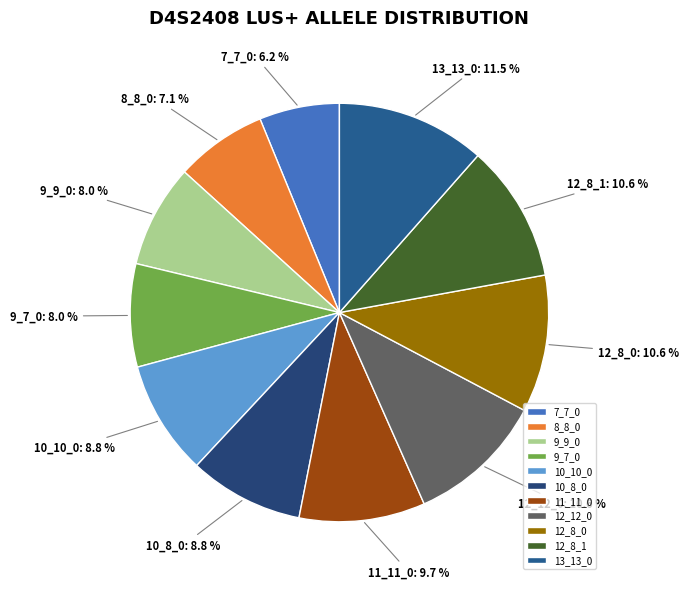

Is there any slice that represents more than half of the pie?

No